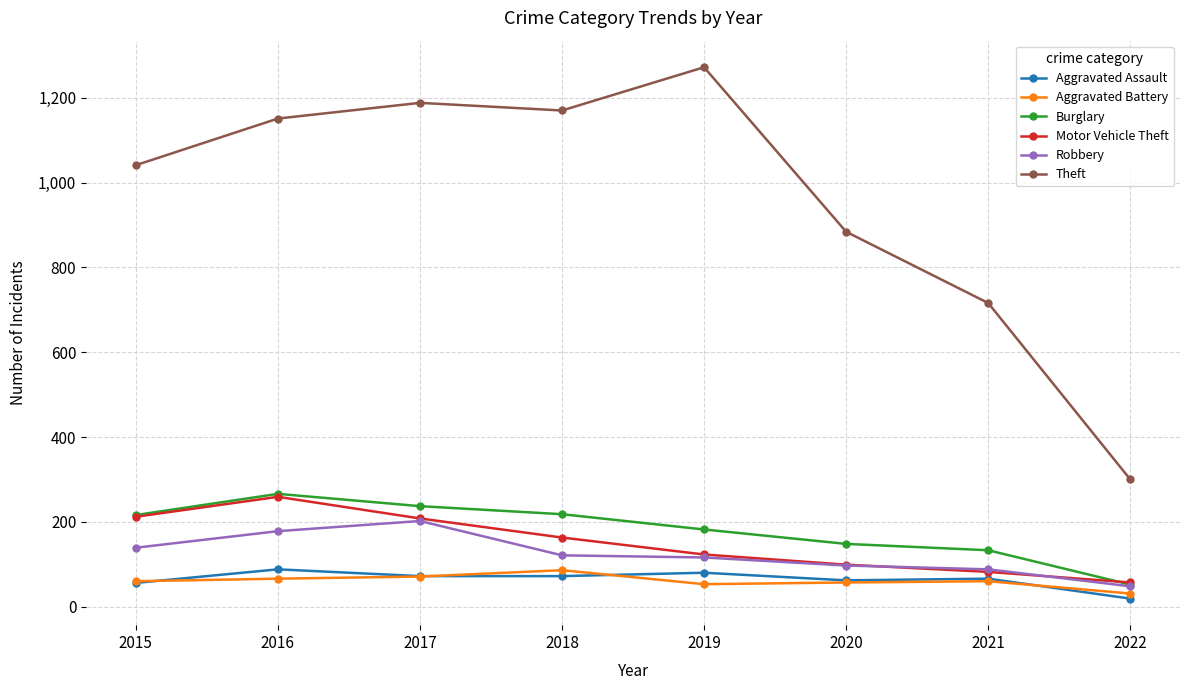

True or false: Burglary has more than 0 points higher than both neighbors.

True